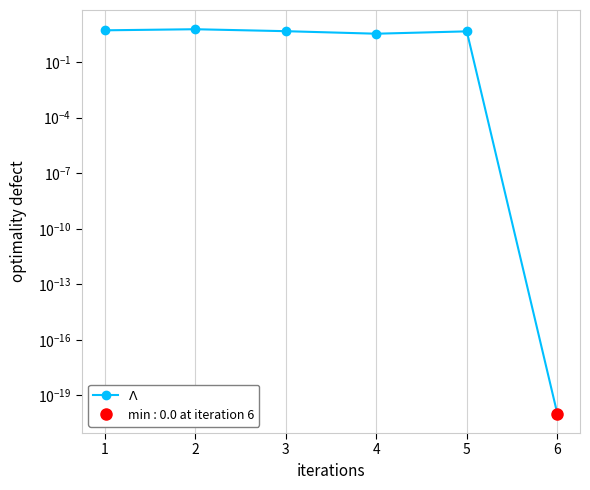

True or false: the data shows 2.0 at 1.

False